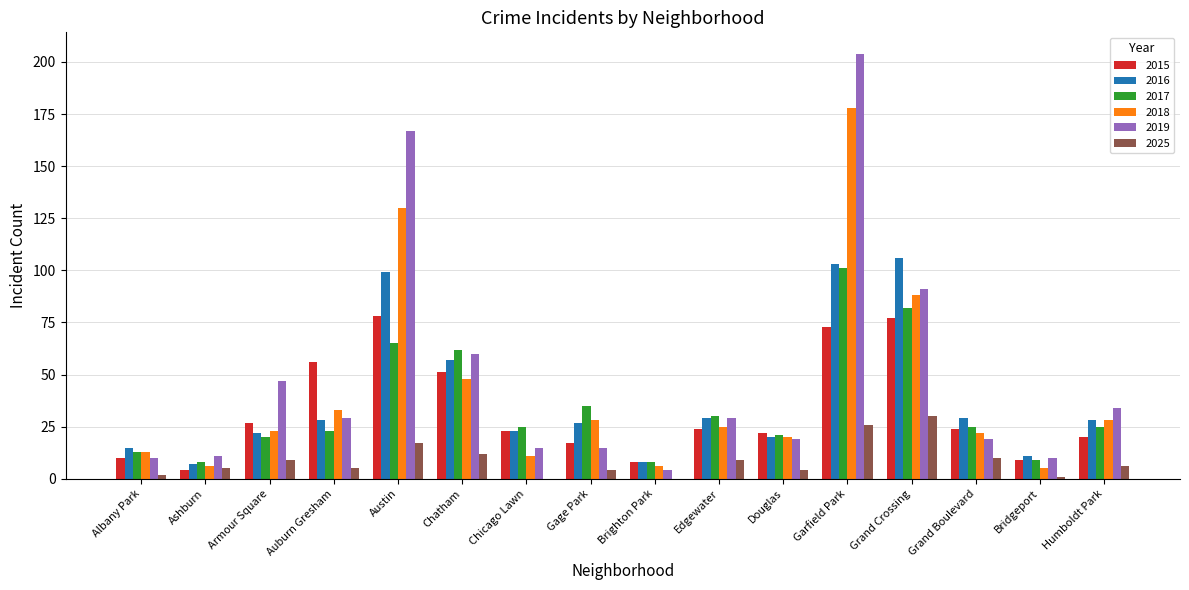

The value of 2017 at Chatham is 42. True or false?

False